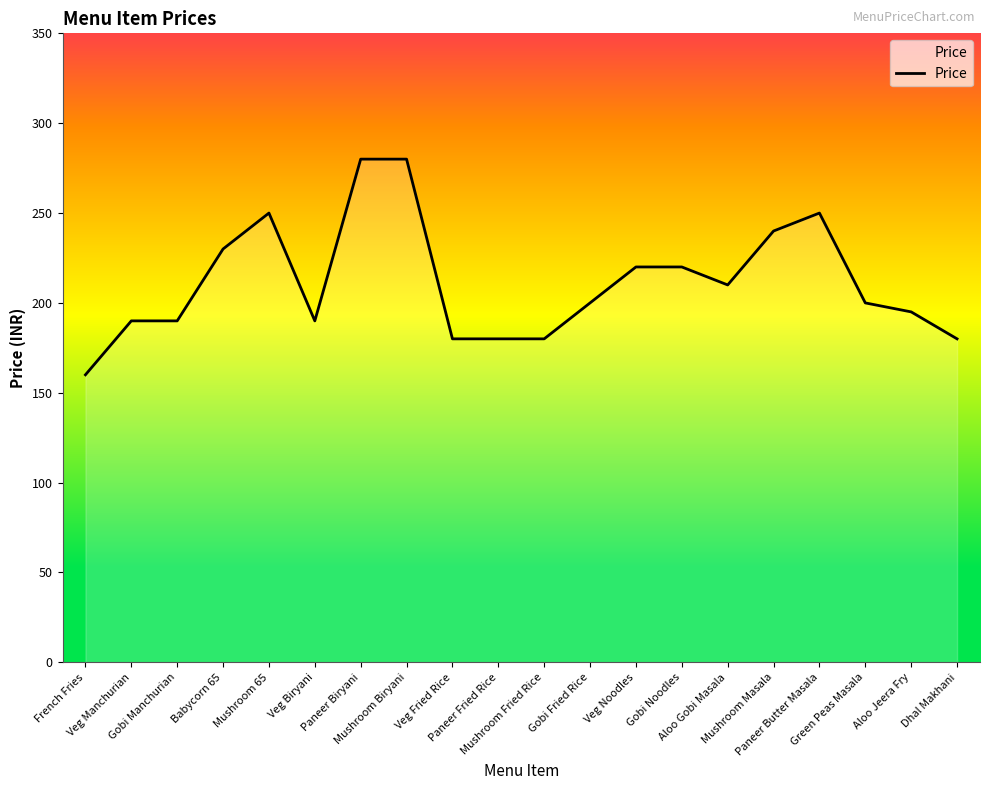

Is it true that the value at Mushroom Fried Rice is 180?

True